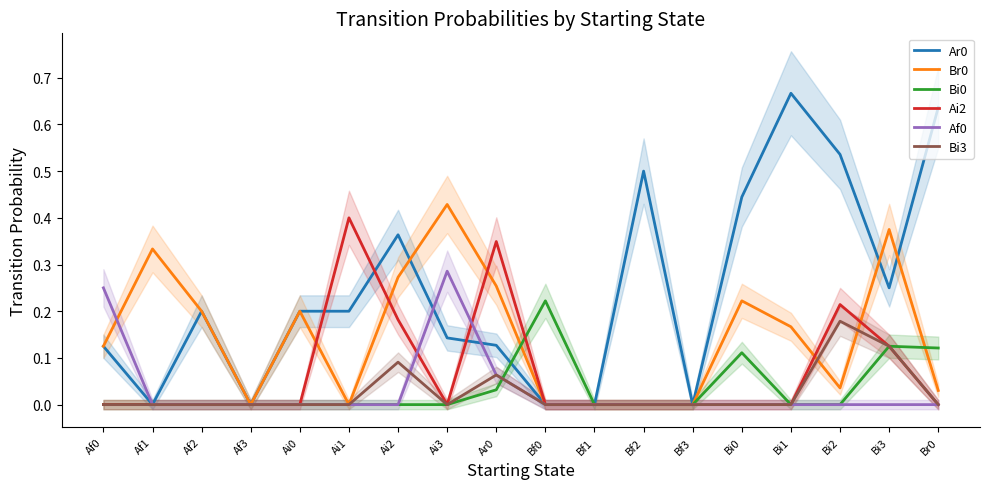

Which has a higher value, Ai3 or Af1?

Ai3